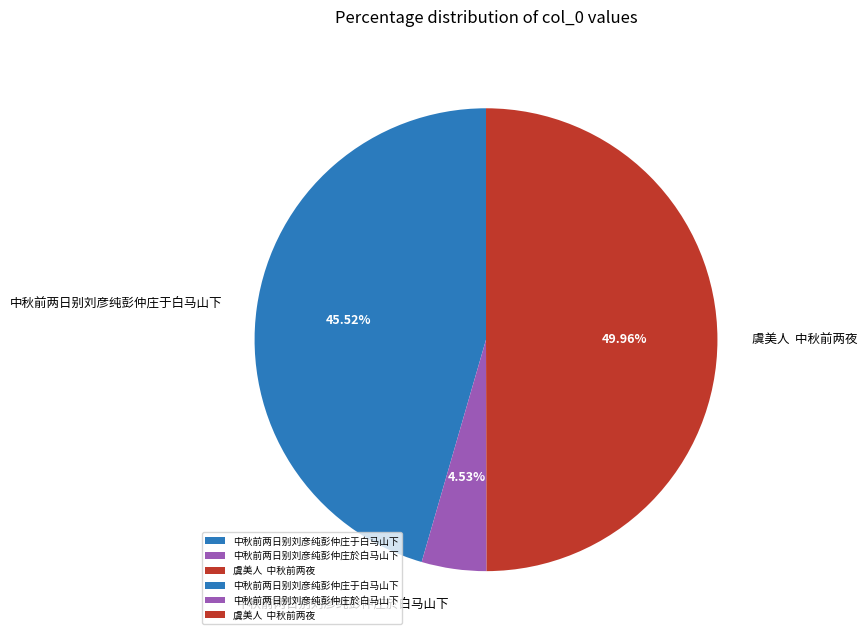

Approximately how many times larger is the value at 虞美人 中秋前两夜 compared to 中秋前两日别刘彦纯彭仲庄於白马山下?

11.0